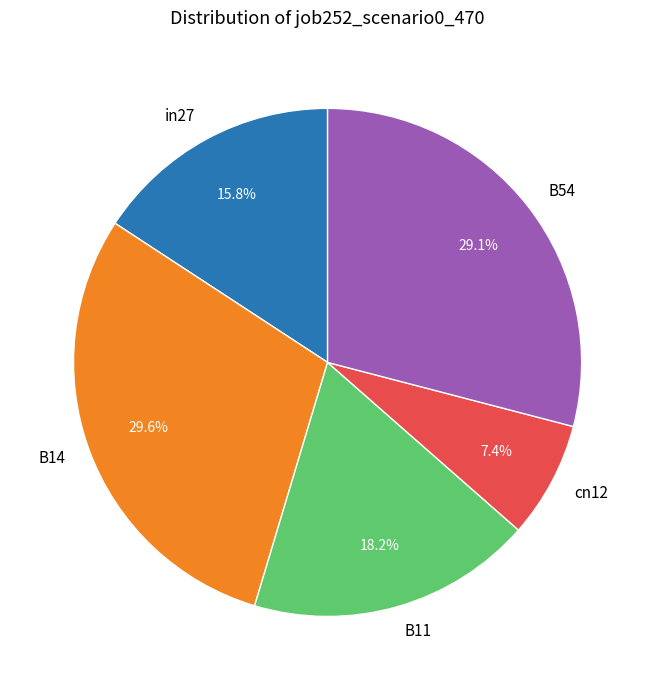

Count the number of slices in the pie.

5